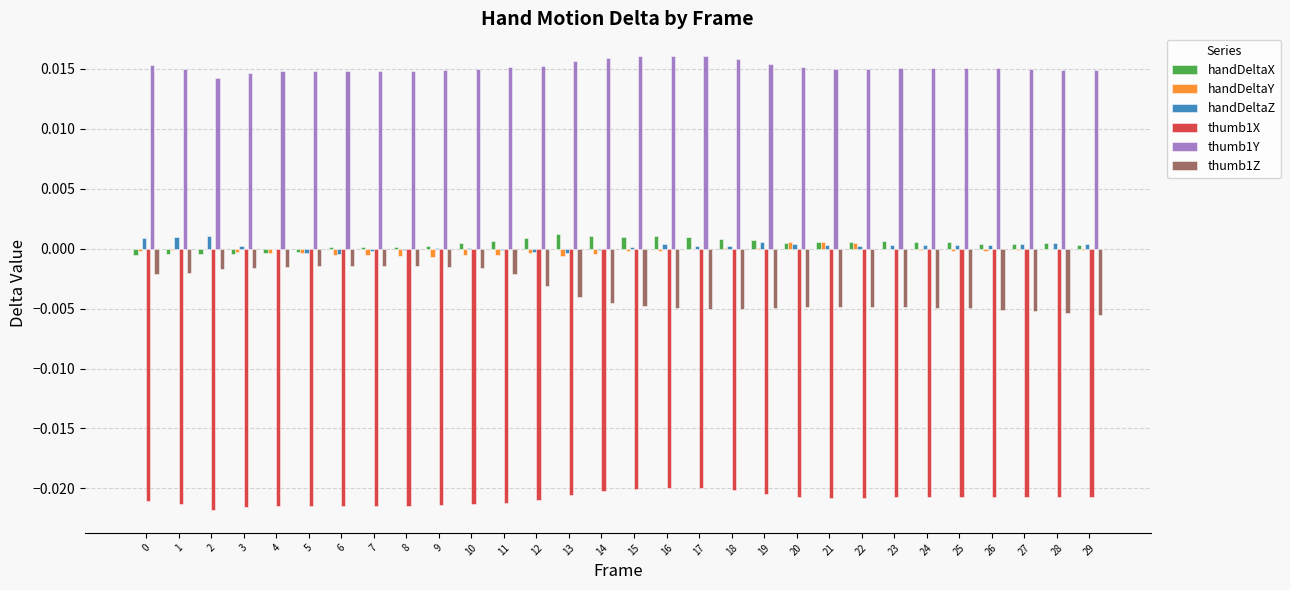

Which series has the largest total across all categories?

thumb1Y